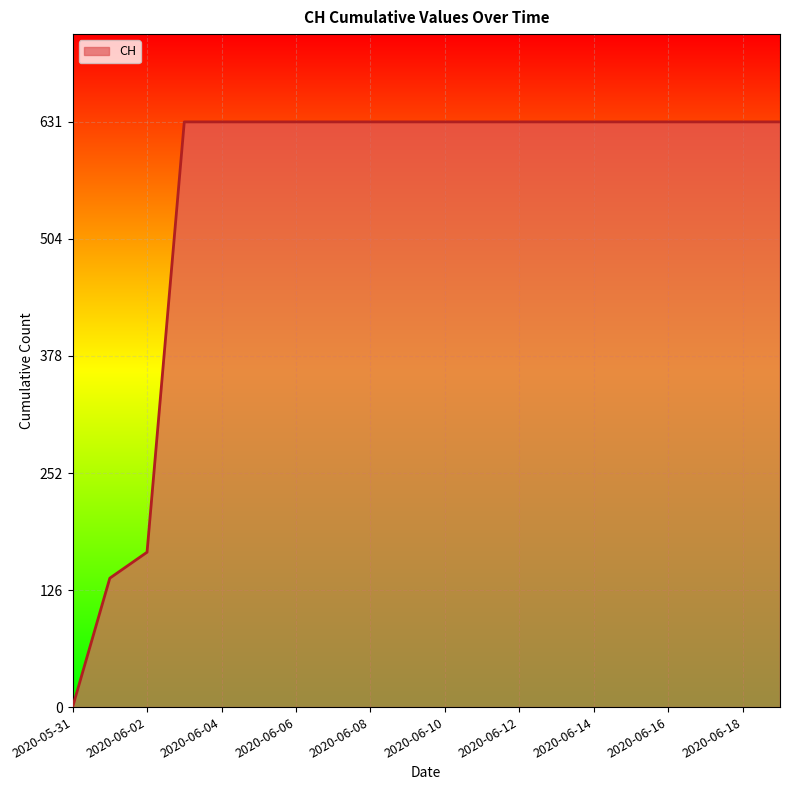

How many lines are shown in the chart?

1